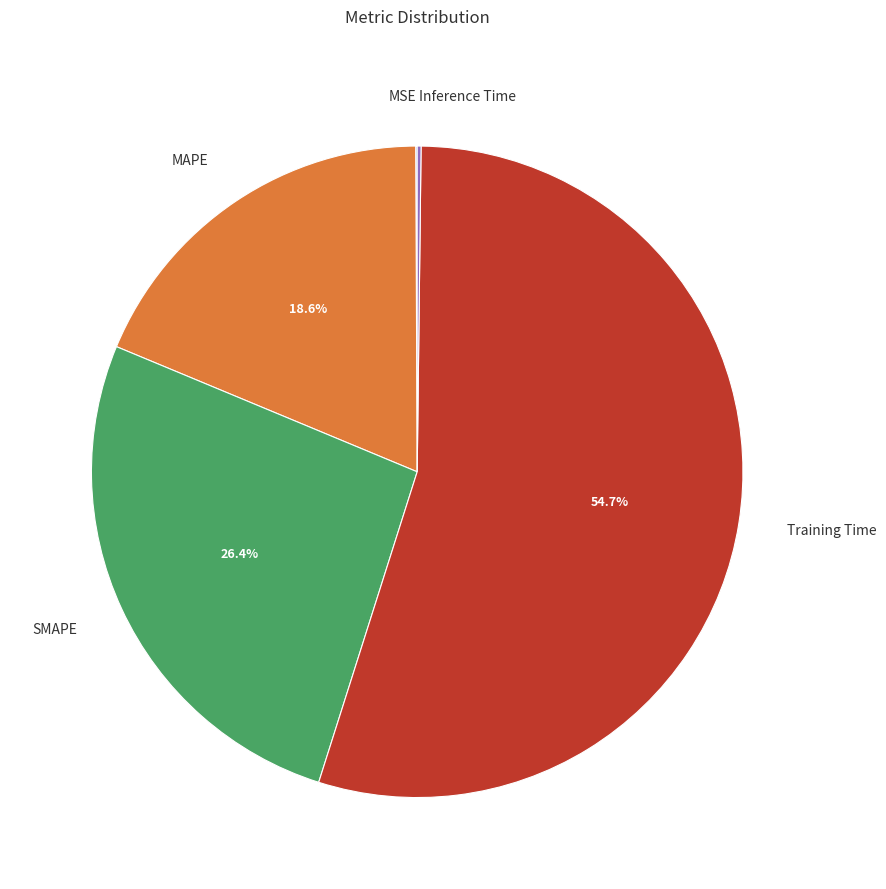

Which slice represents more than half of the pie?

Training Time